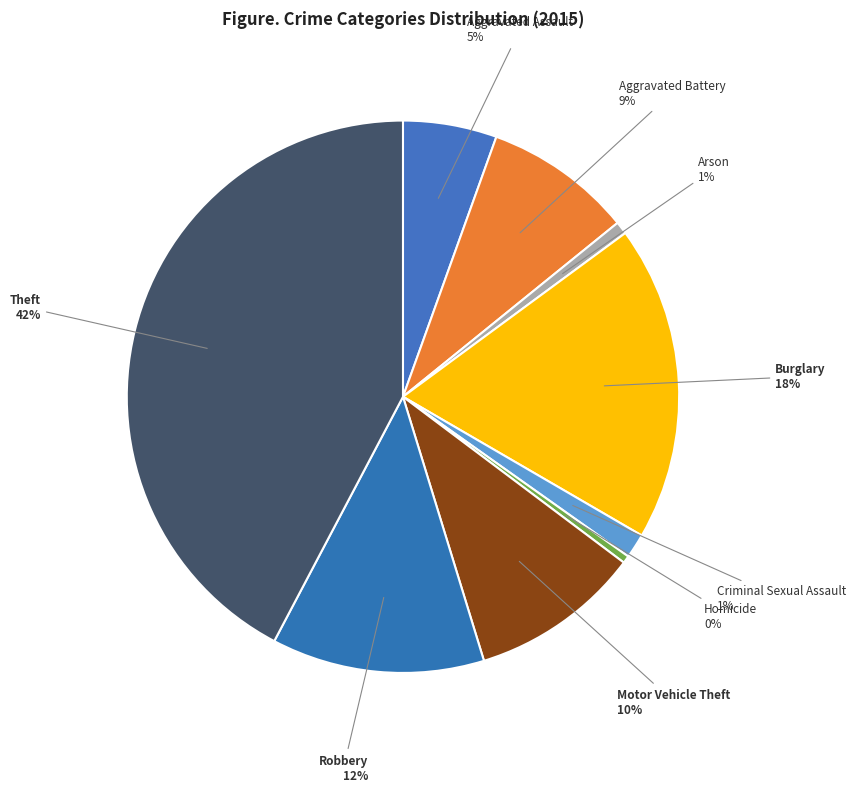

How many slices are in this pie chart?

9